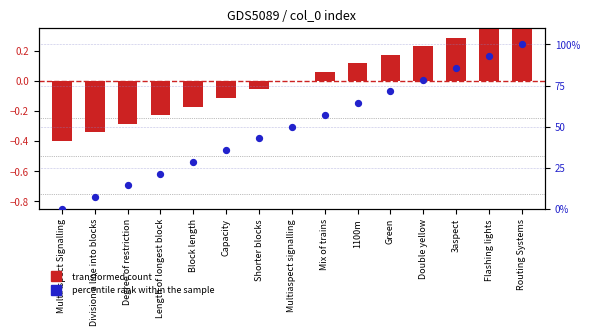

At which category is the sum across all series the highest?

Routing Systems